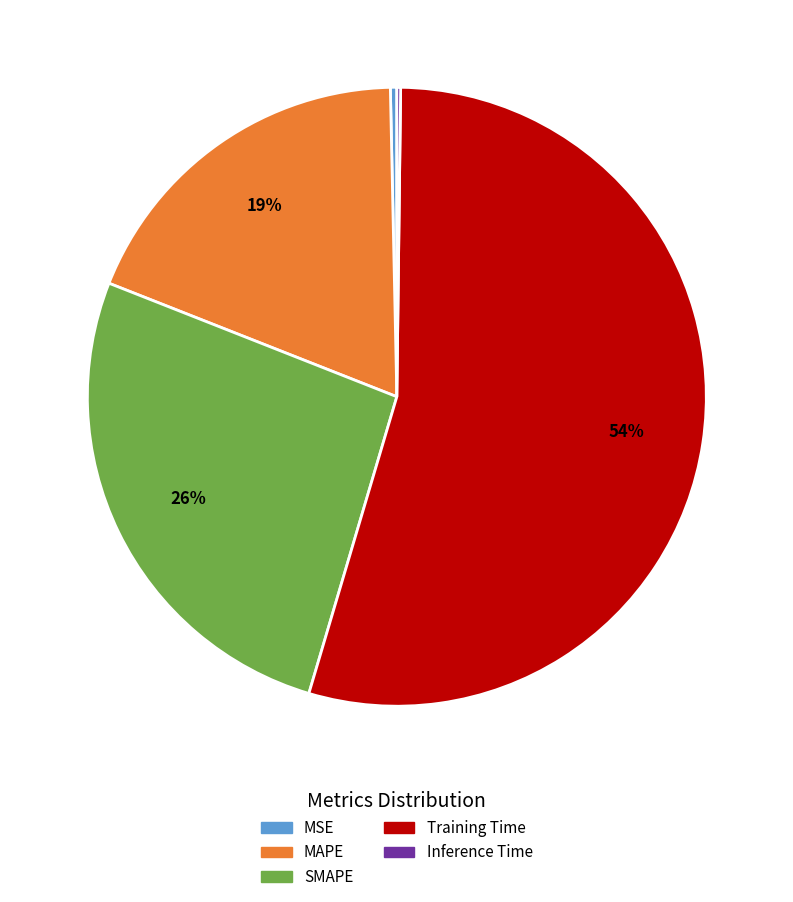

Combined, do Training Time and MAPE account for over 50%?

Yes